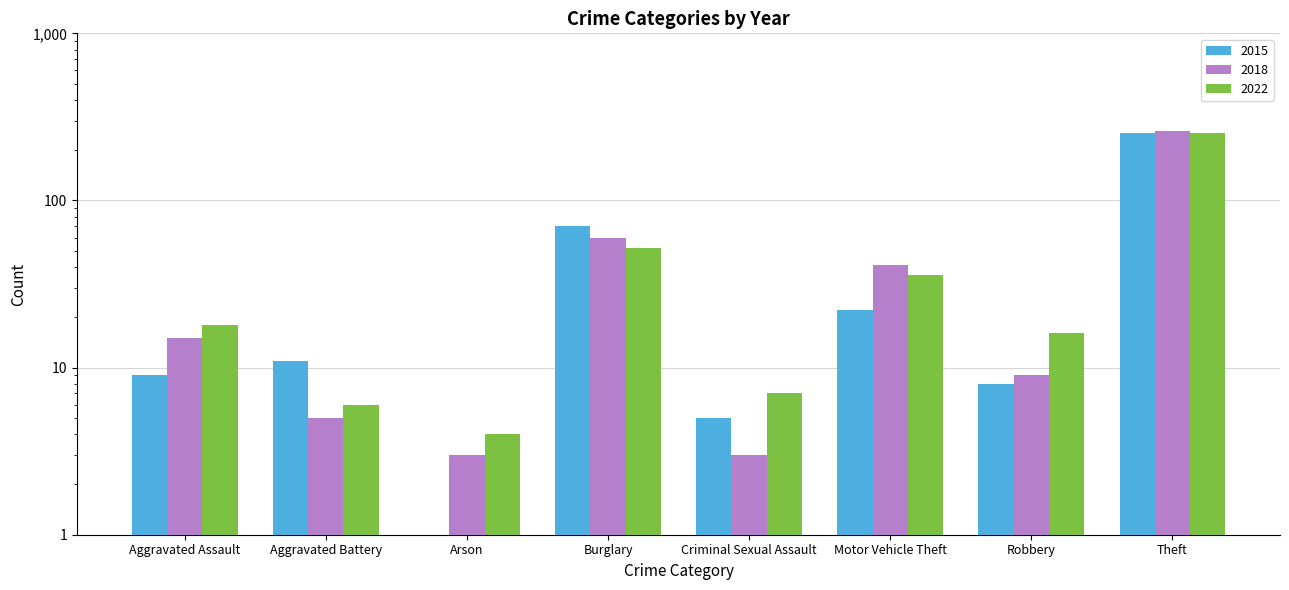

The 2022 series shows 18 at Aggravated Assault. True or false?

True